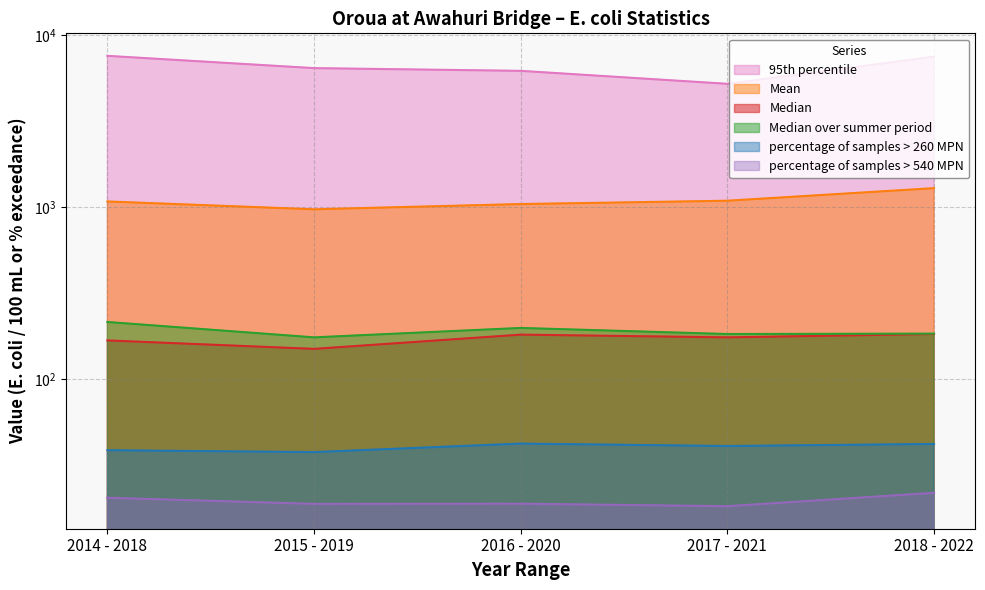

How many lines are shown in the chart?

6